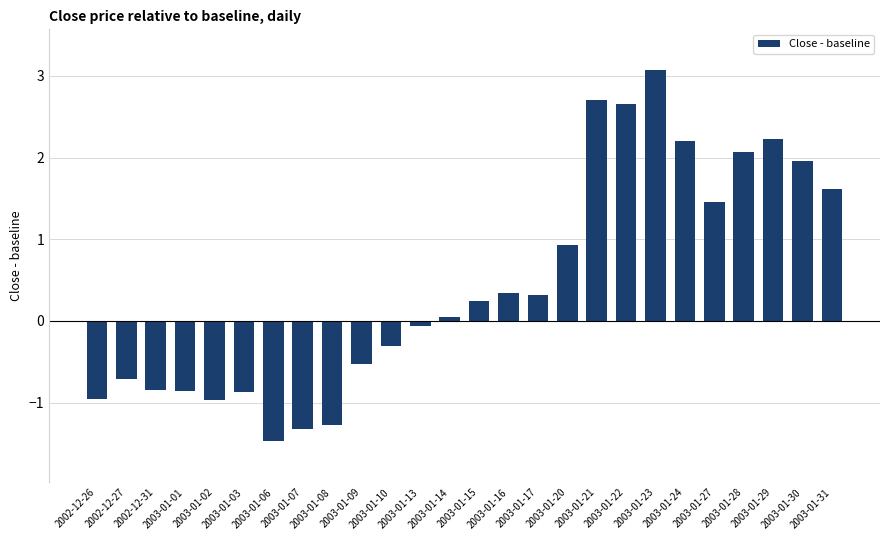

What is the difference between the maximum and minimum values?

4.5